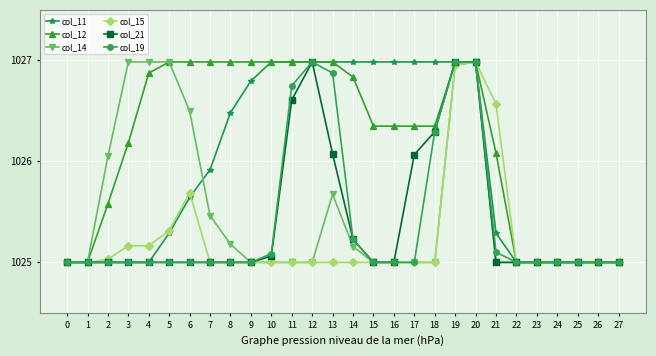

True or false: col_19 has more than 0 points higher than both neighbors.

True